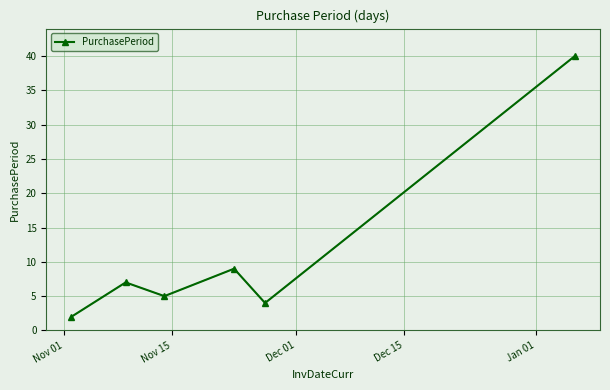

What is the average value?

11